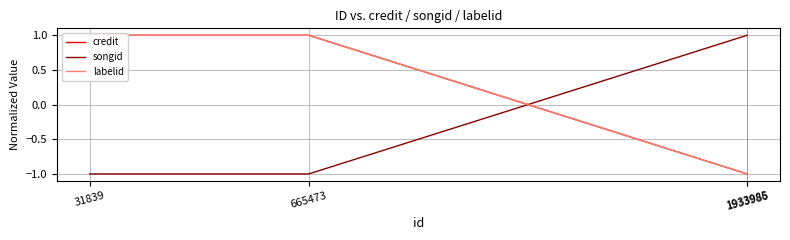

True or false: labelid has a value of 1 at 665473.

True